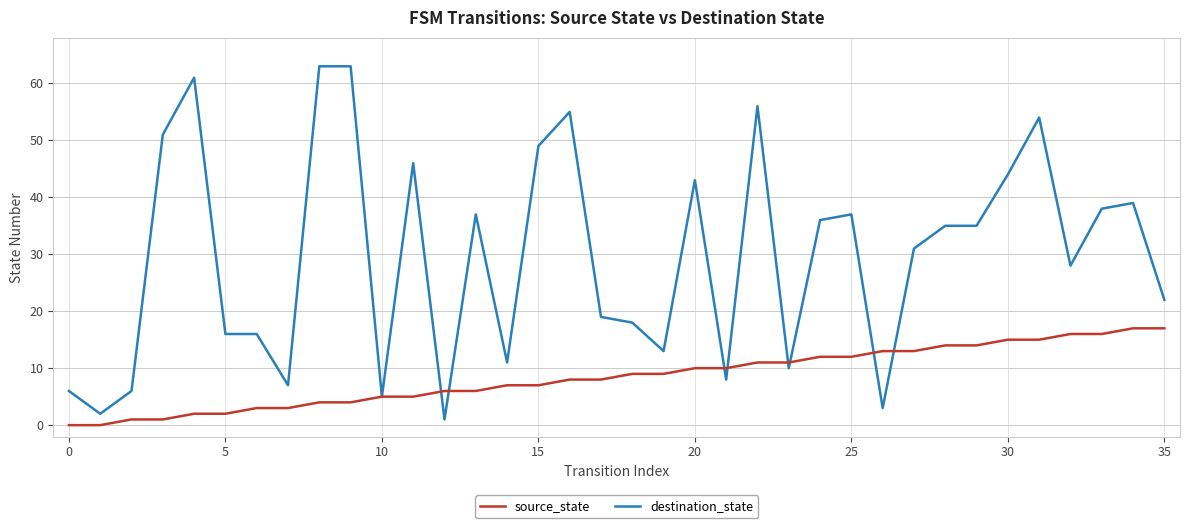

Count the number of categories in the chart.

36